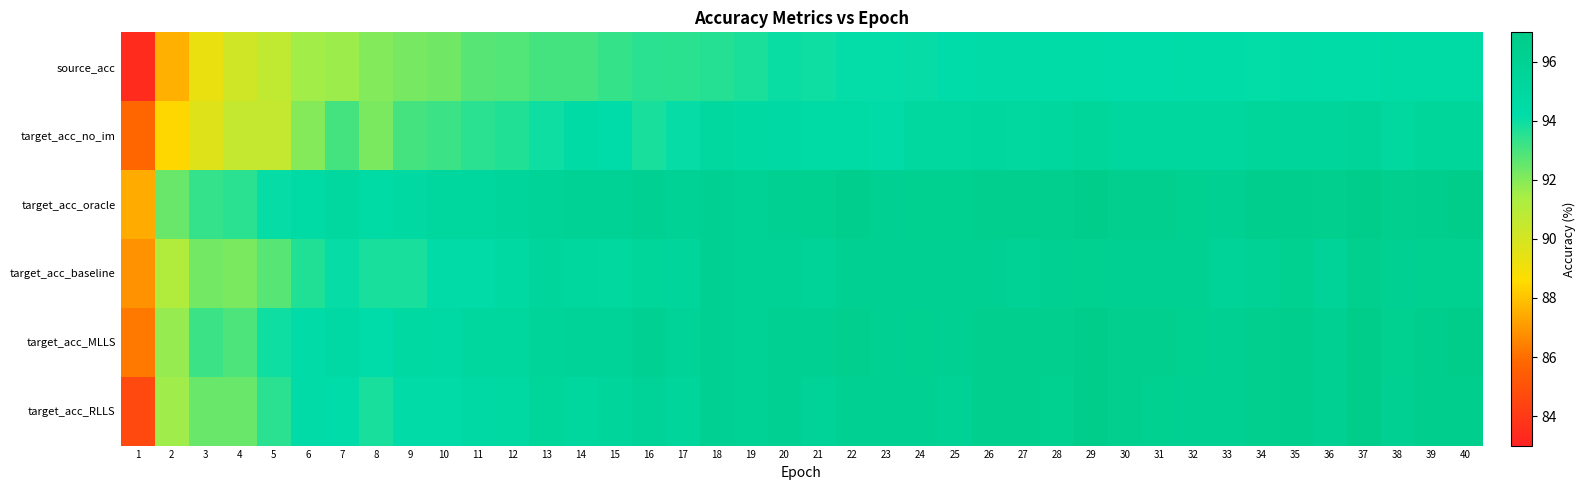

At how many categories does at least one series exceed 85?

40